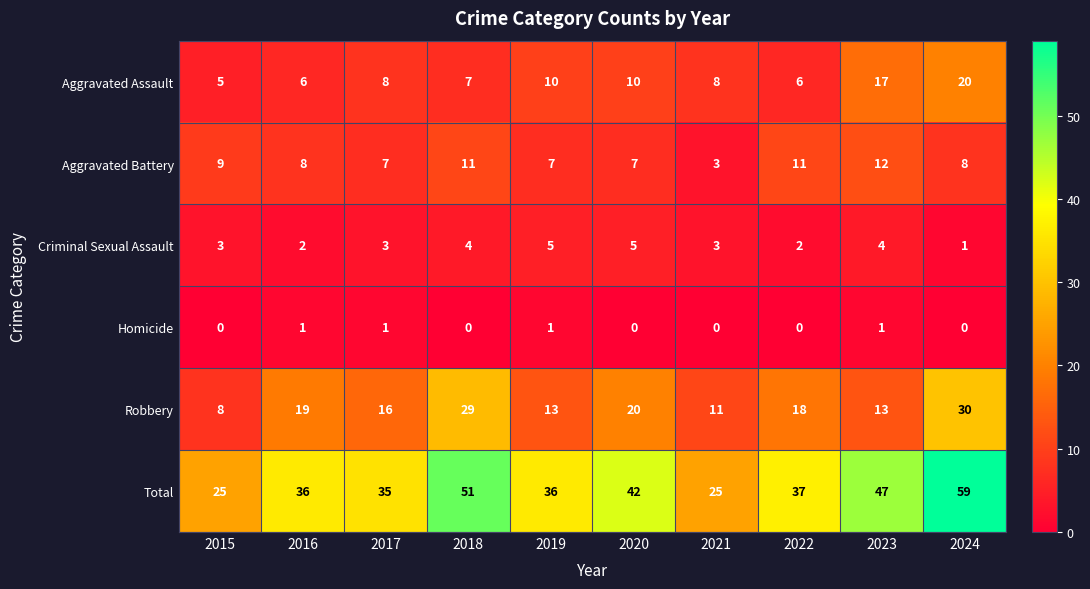

The Aggravated Battery series shows 3 at 2021. True or false?

True